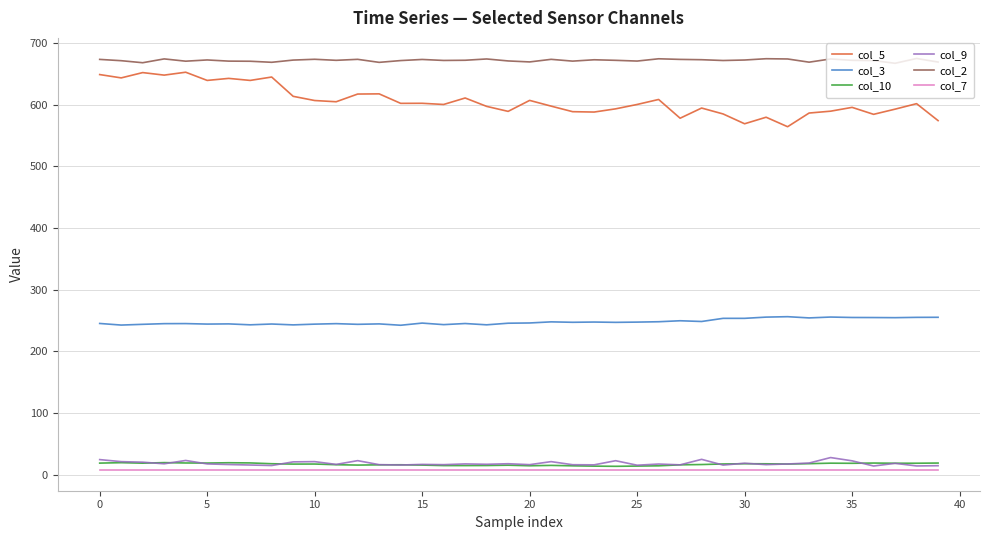

What is the difference between the maximum and second lowest values in the col_3 series?

13.6